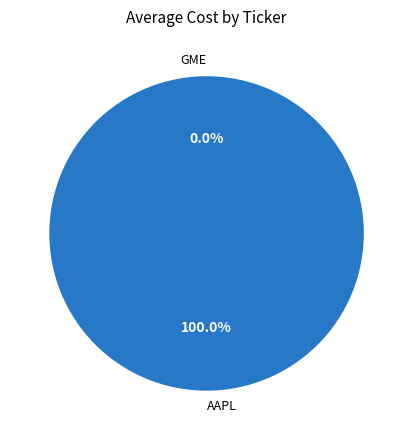

Rank the categories by value from highest to lowest.

AAPL, GME